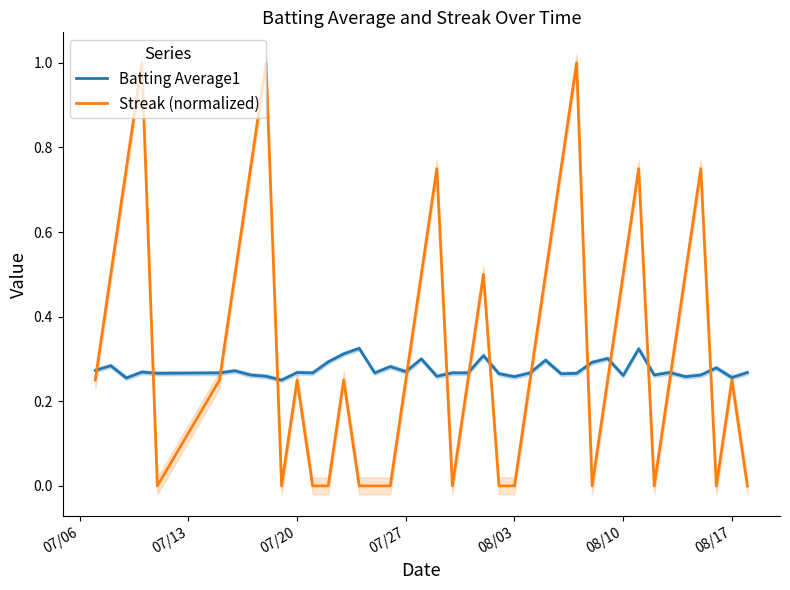

At how many categories does at least one series exceed 0?

40